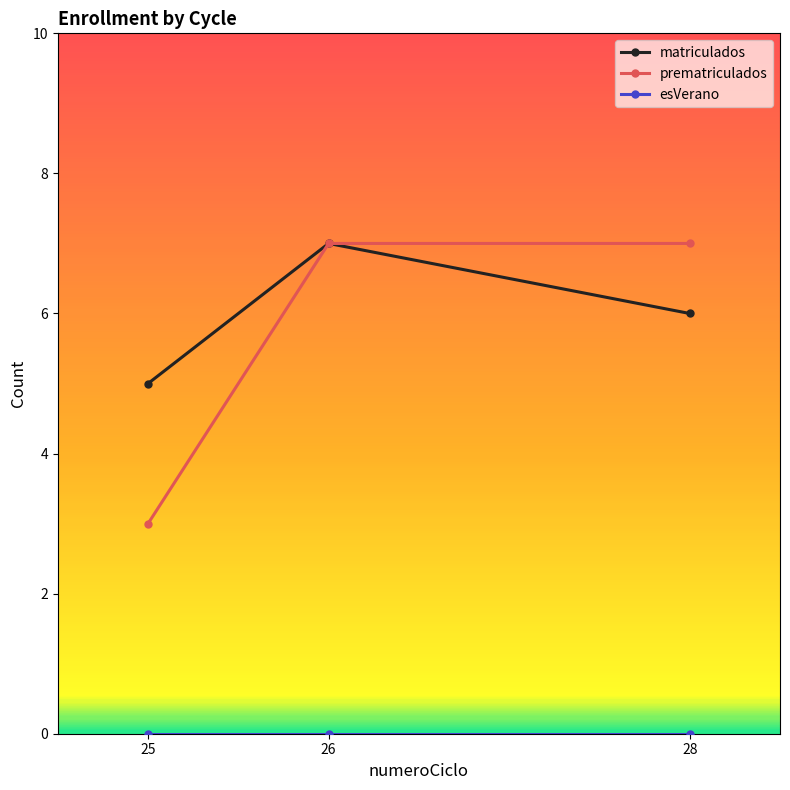

What is the approximate value of matriculados at 28?

6